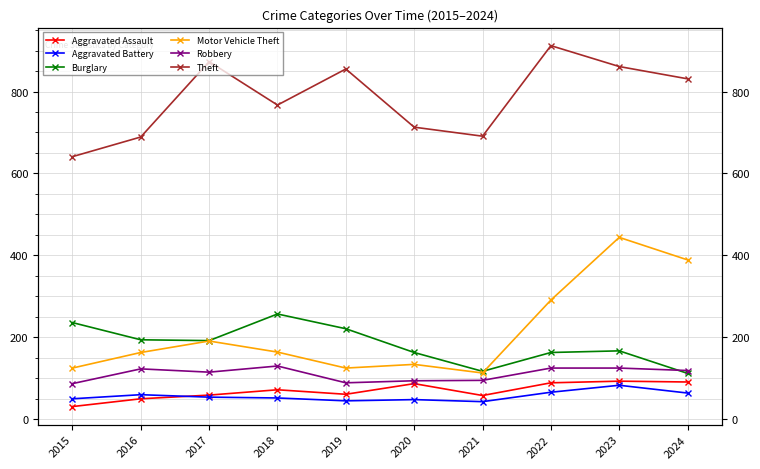

What is the difference between the maximum and second lowest values in the Aggravated Assault series?

43